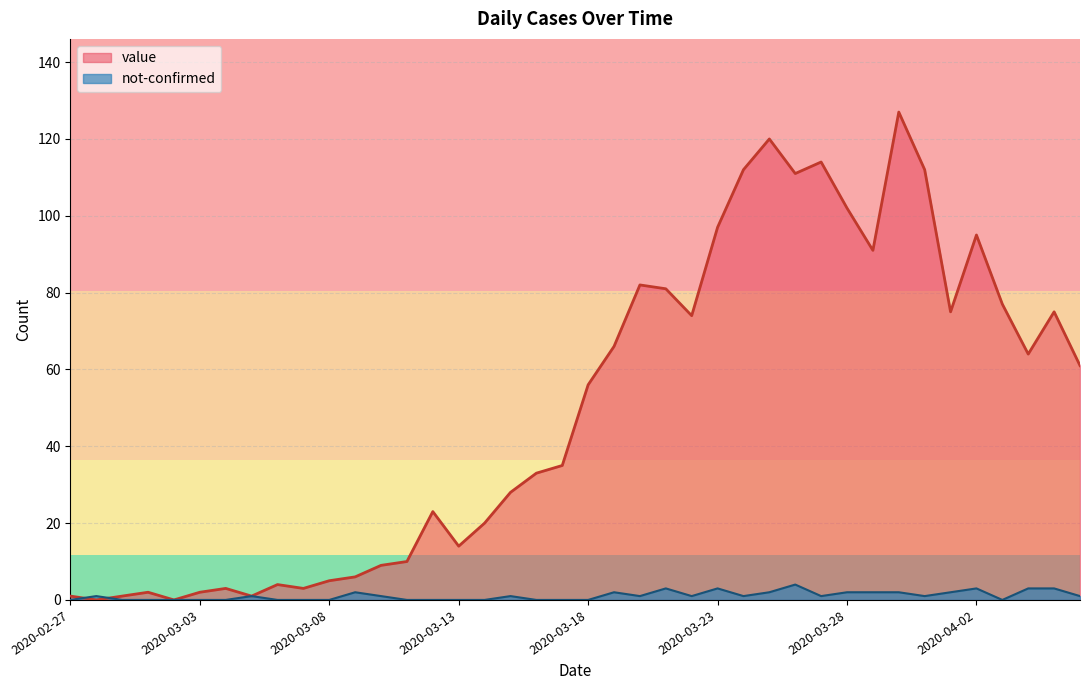

Is the value of value at 2020-04-01 greater than the value of not-confirmed at 2020-03-07?

Yes